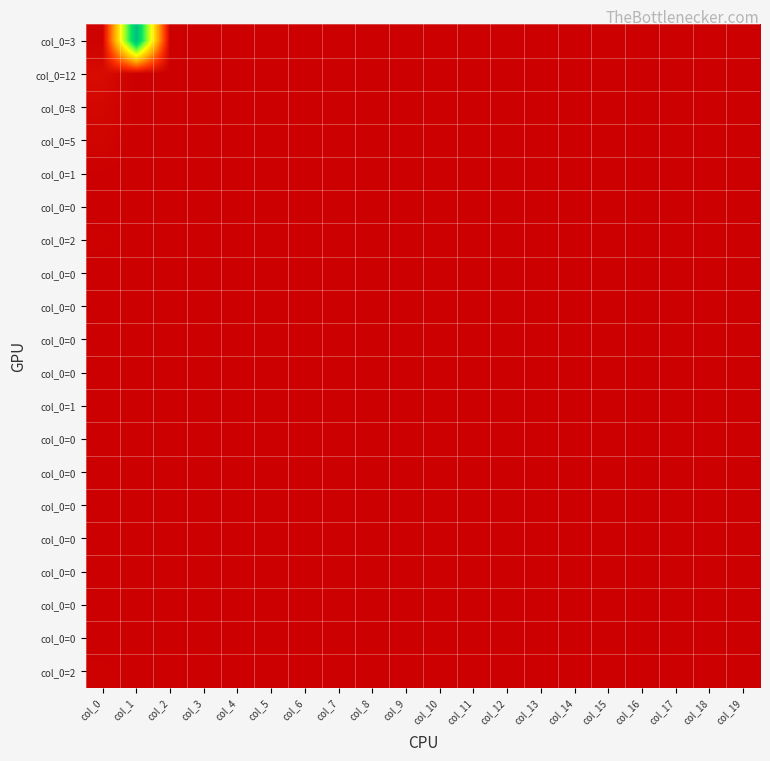

At how many categories does at least one series exceed 92?

1